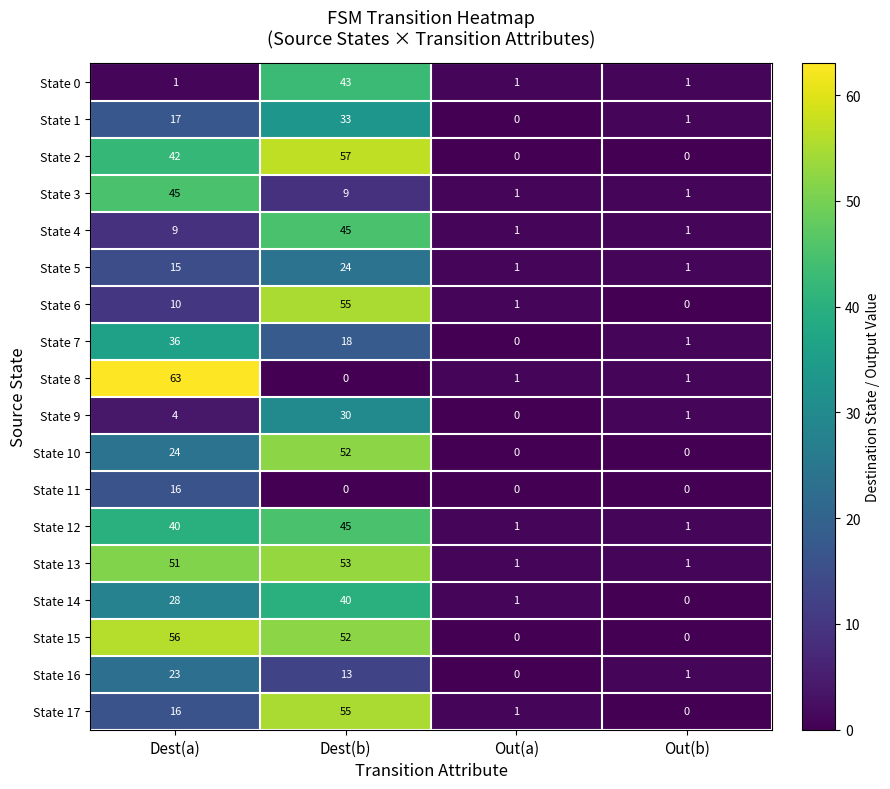

What is the sum of the State 0 values at Out(b) and Dest(b)?

44